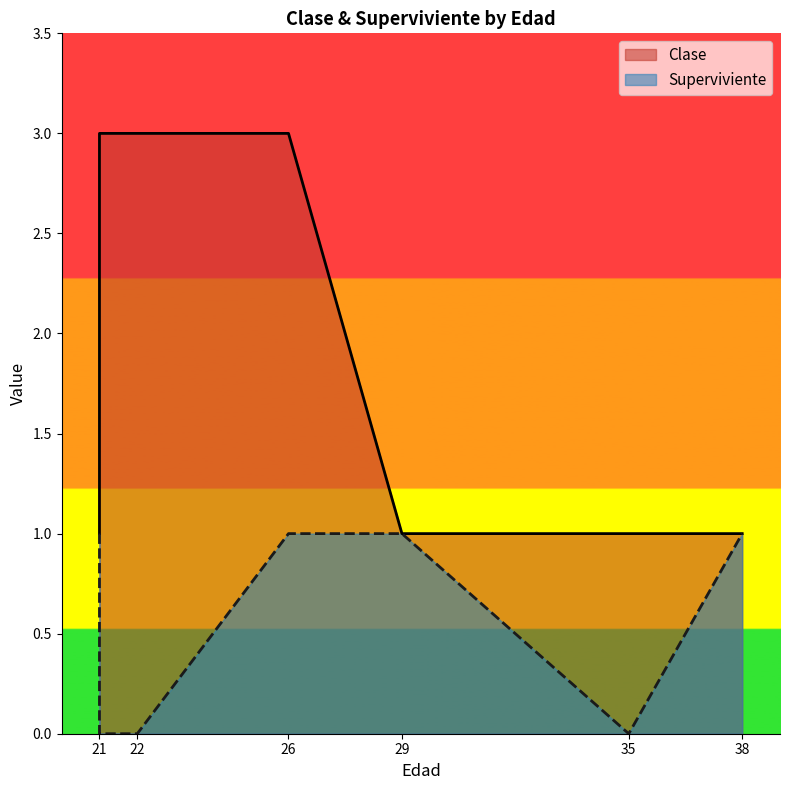

How many lines are shown in the chart?

2